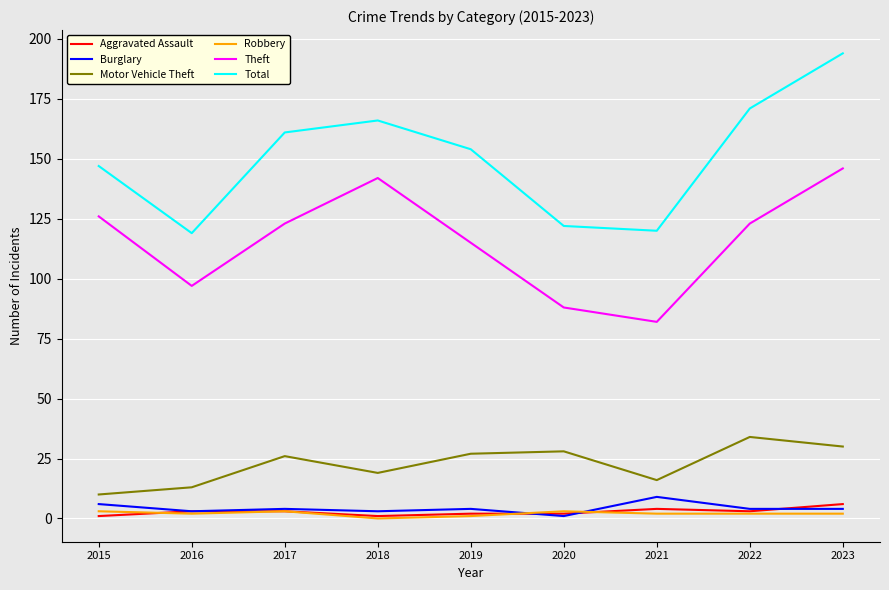

How many categories are shown in the chart?

9